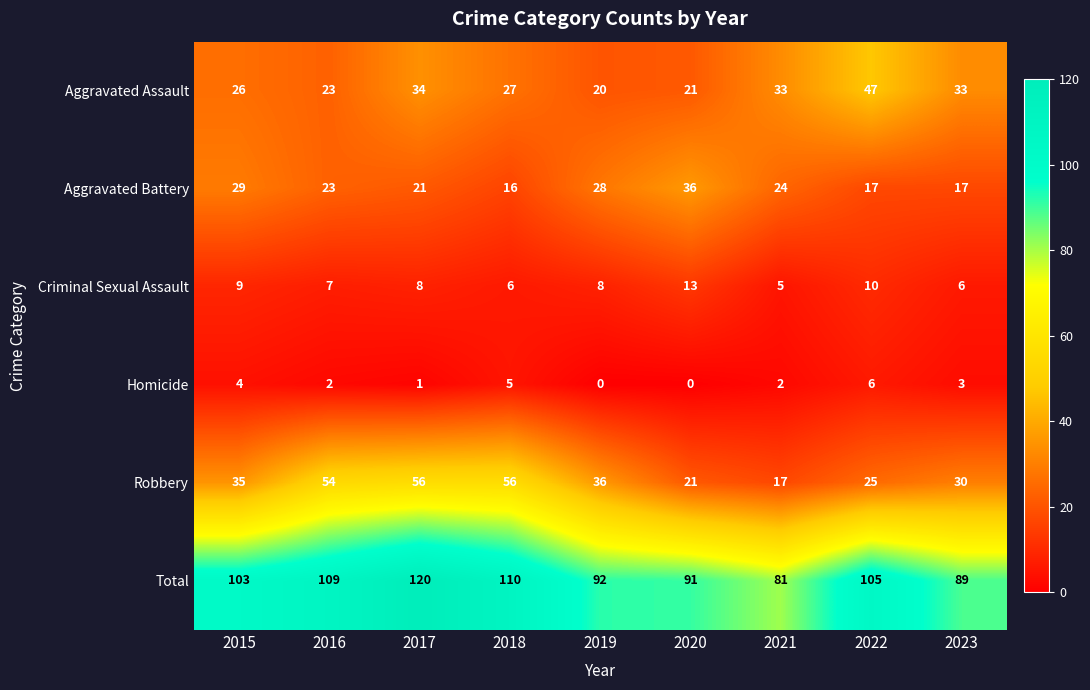

What is the sum of the Aggravated Battery values at 2017 and 2015?

50